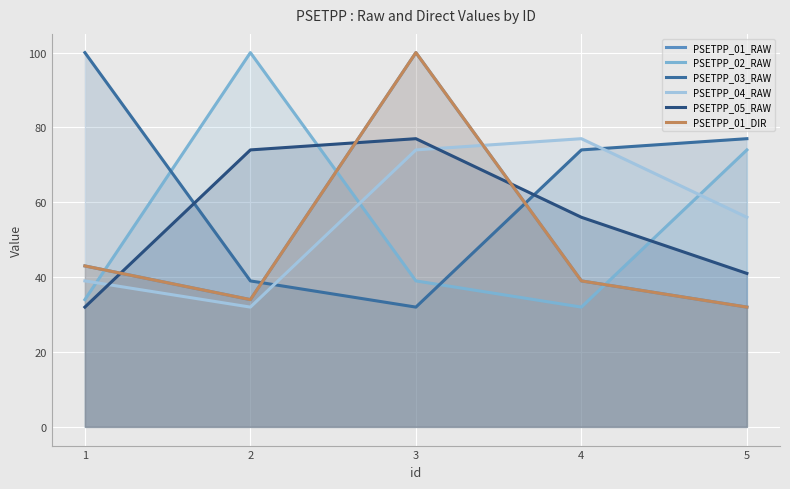

Where does the PSETPP_01_DIR series first go above 39?

1